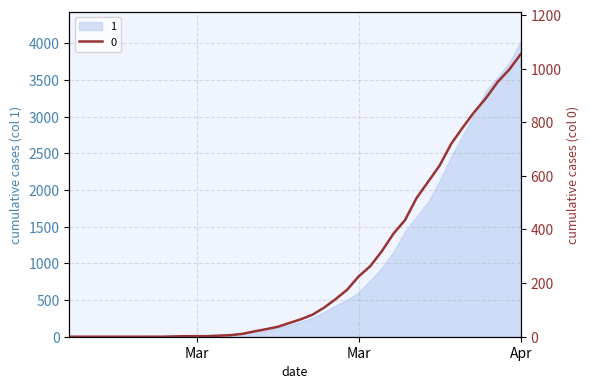

What position from the right is 2020-03-28?

10